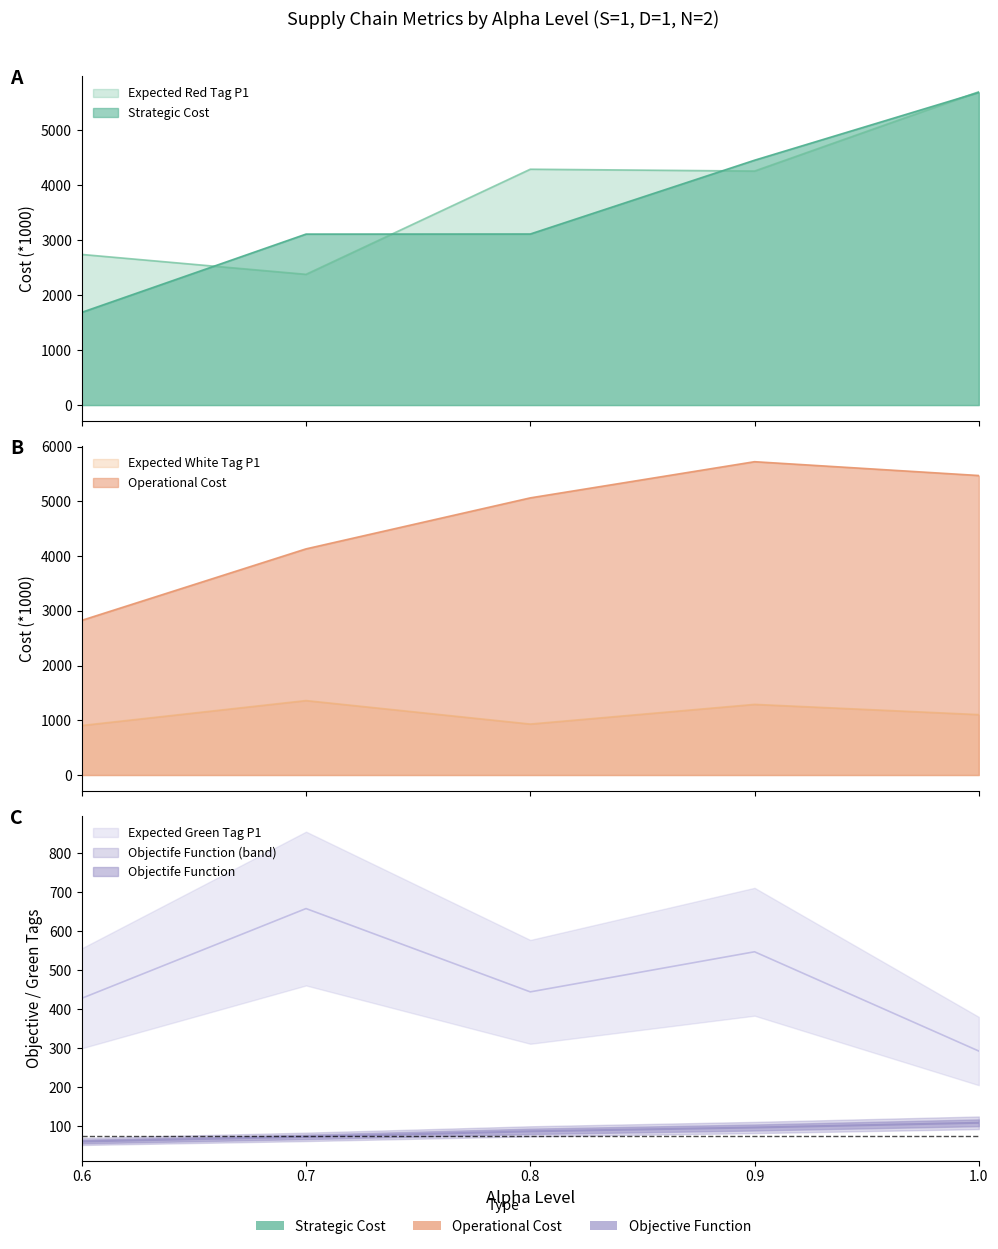

Which category has the highest value in the Operational Cost series?

0.9